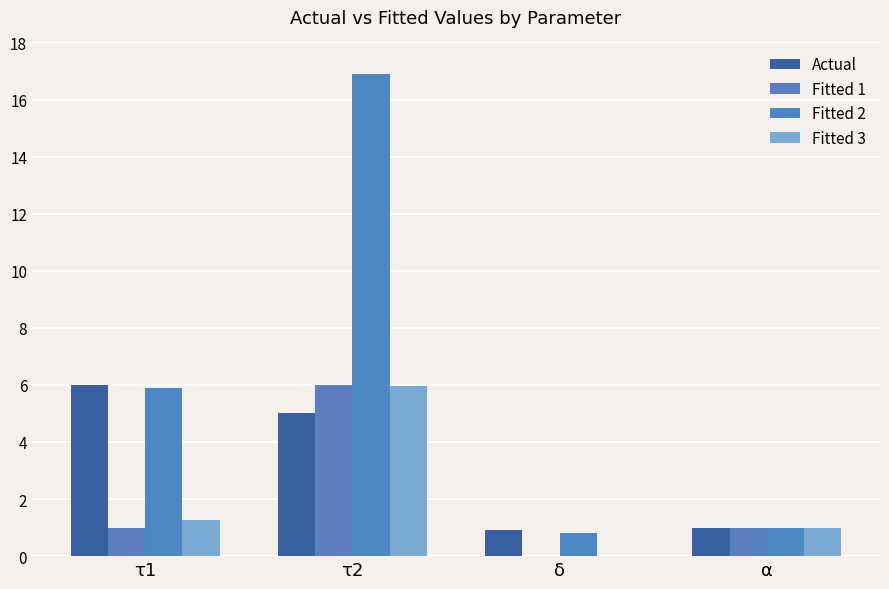

Count the number of categories in the chart.

4